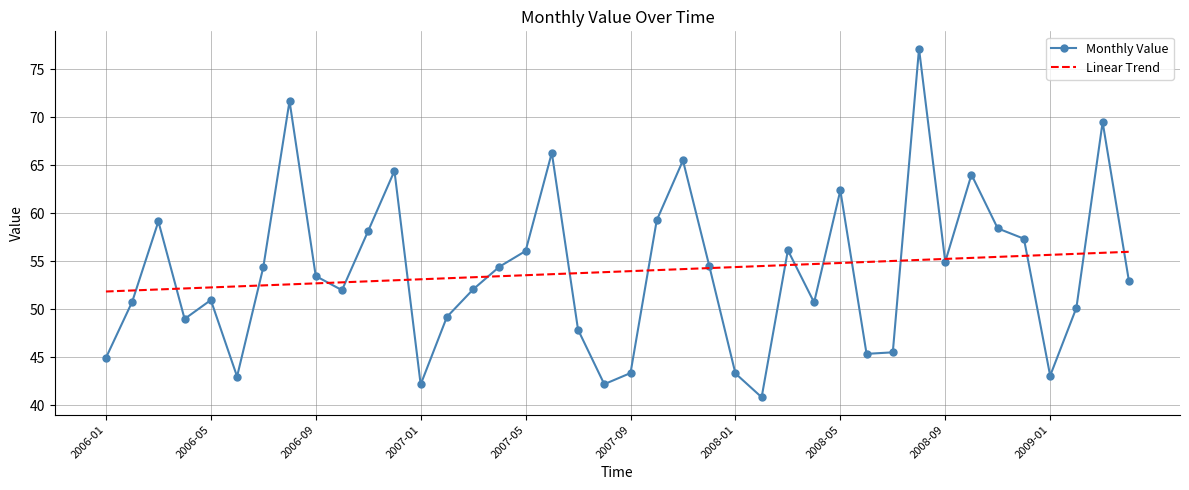

True or false: Monthly Value has more than 2 points higher than both neighbors.

True